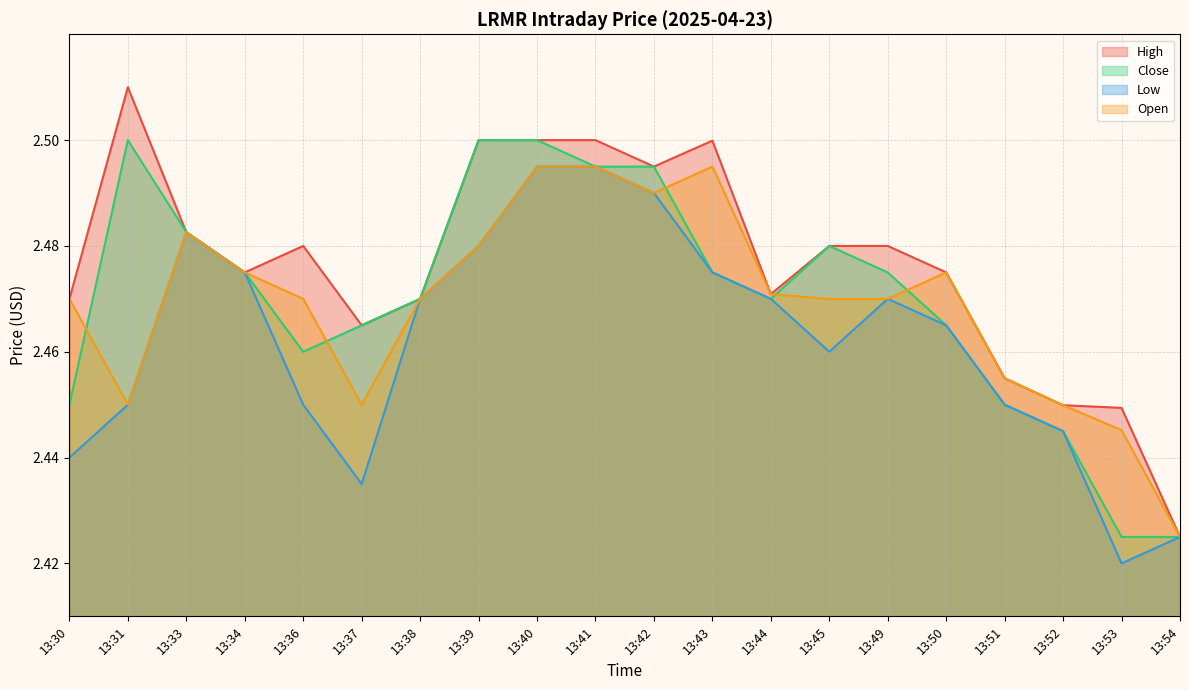

What are all the series names shown in the legend?

High, Close, Low, Open